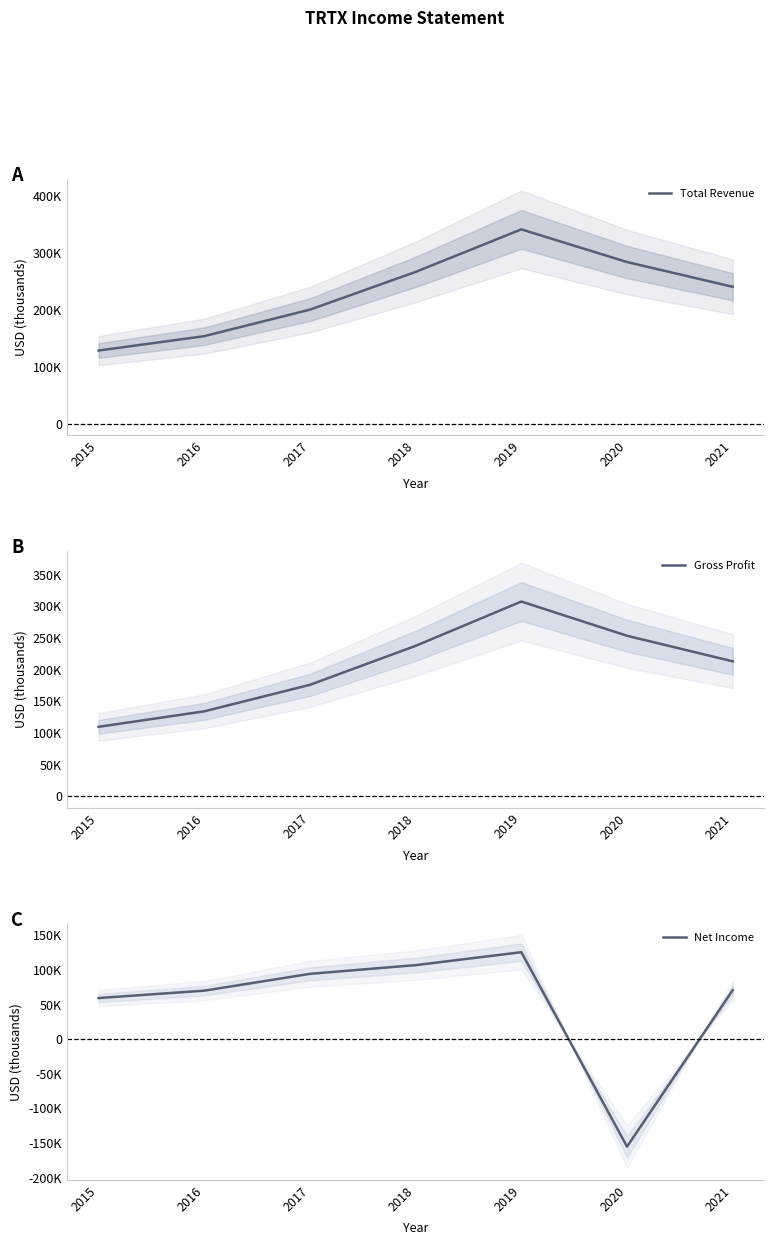

How many interior local peaks does the Gross Profit series have?

1